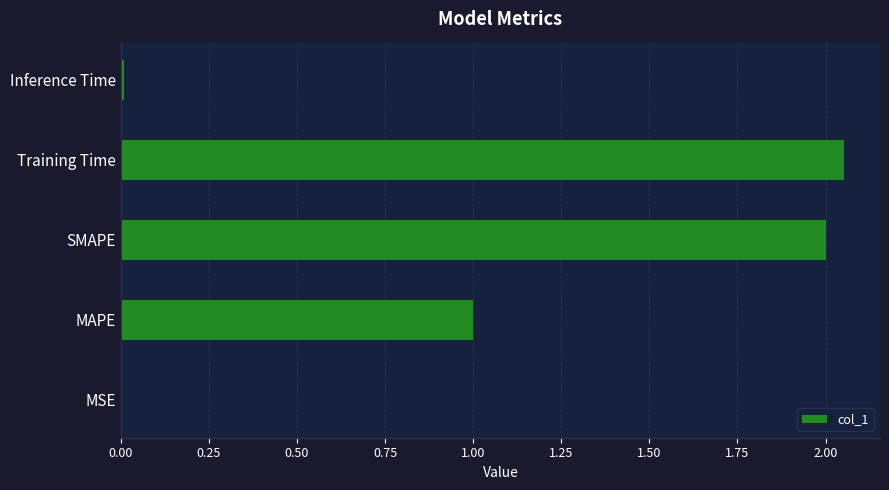

What is the sum of the values at MAPE and Training Time?

3.1